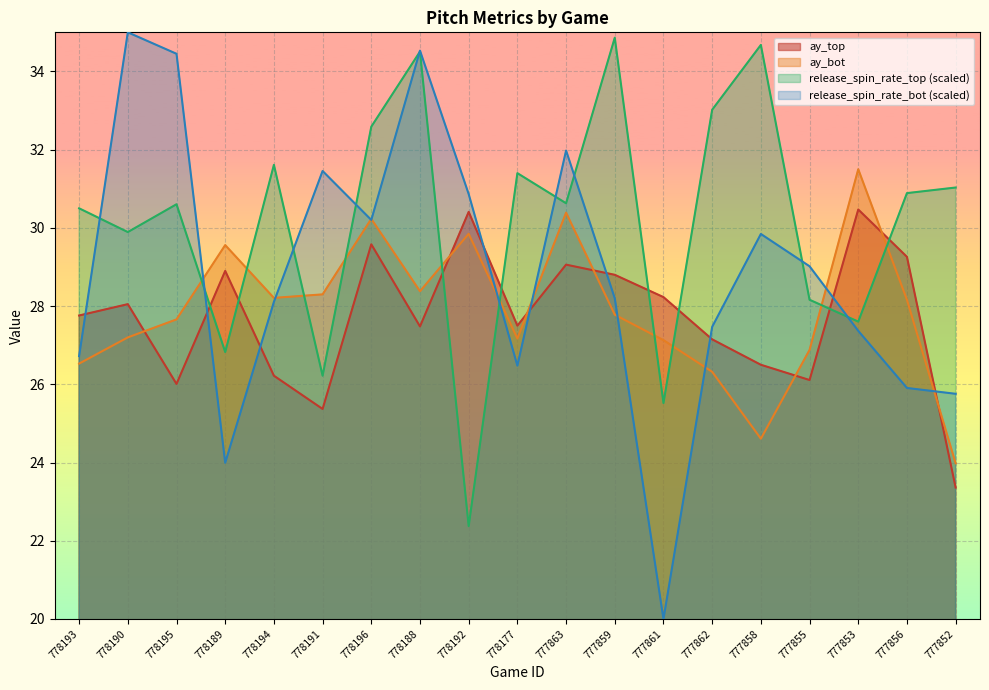

The release_spin_rate_bot series shows 27.5 at 777862. True or false?

True